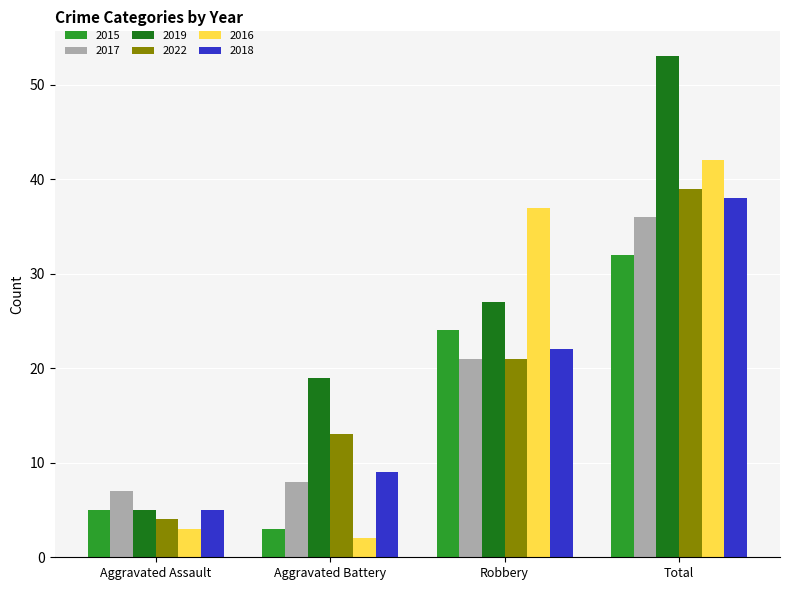

Is it true that 2022 equals 65 at Total?

False